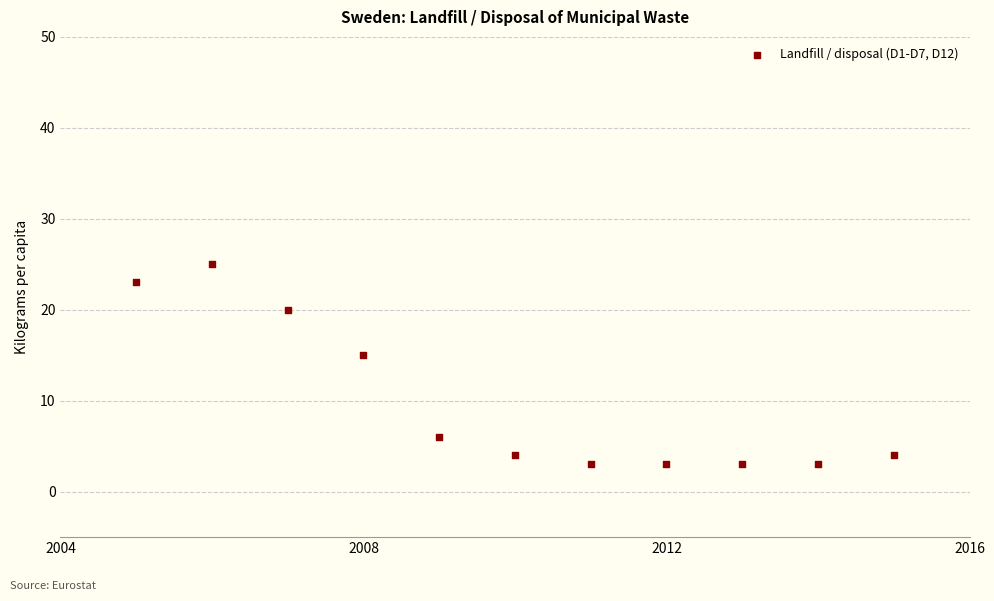

What Y value in the scatter plot is closest to 14?

15